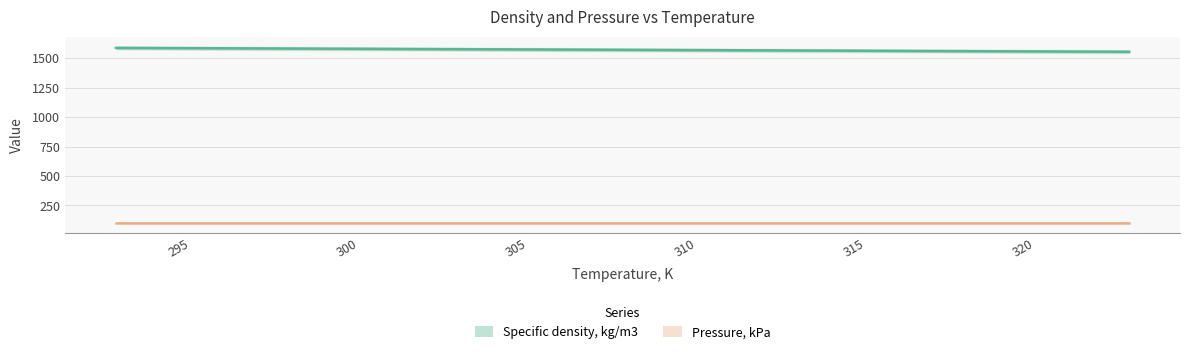

What is the label of the 3rd point from the left?

303.15